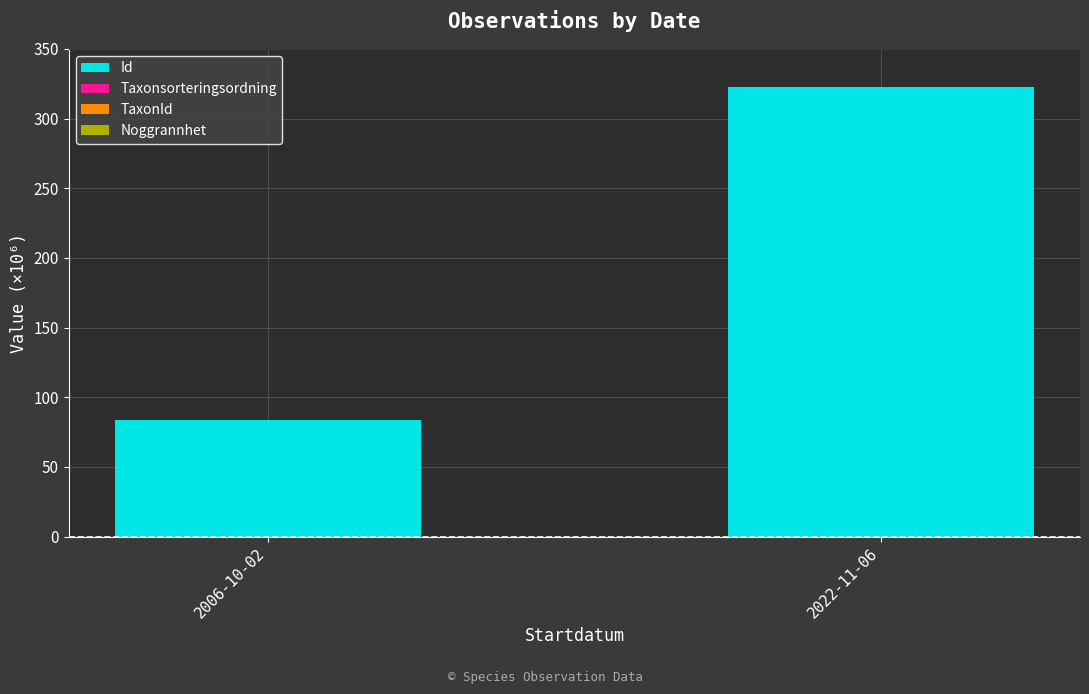

What is the approximate value of Id at 2006-10-02?

83.5